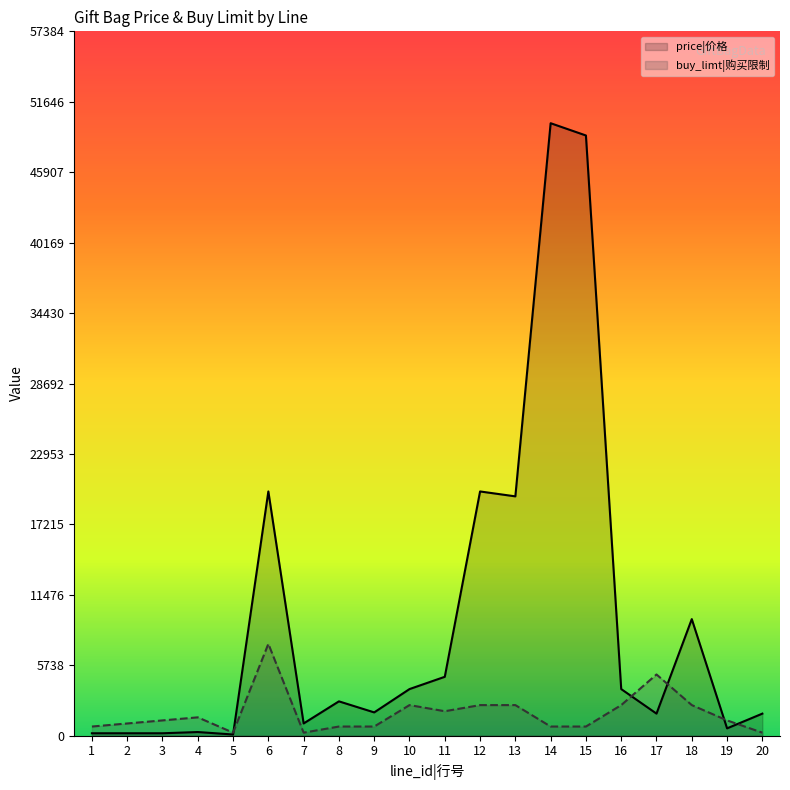

What is the total value across all series at 19?

1847.5